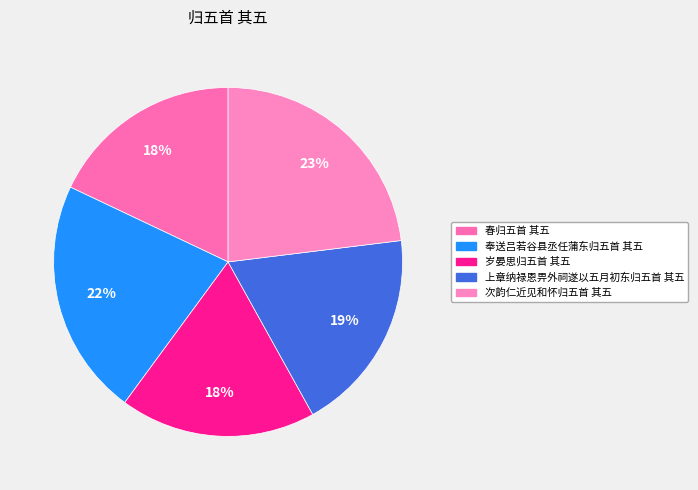

To the nearest percent, what is the difference between the largest and smallest slice percentages?

5%